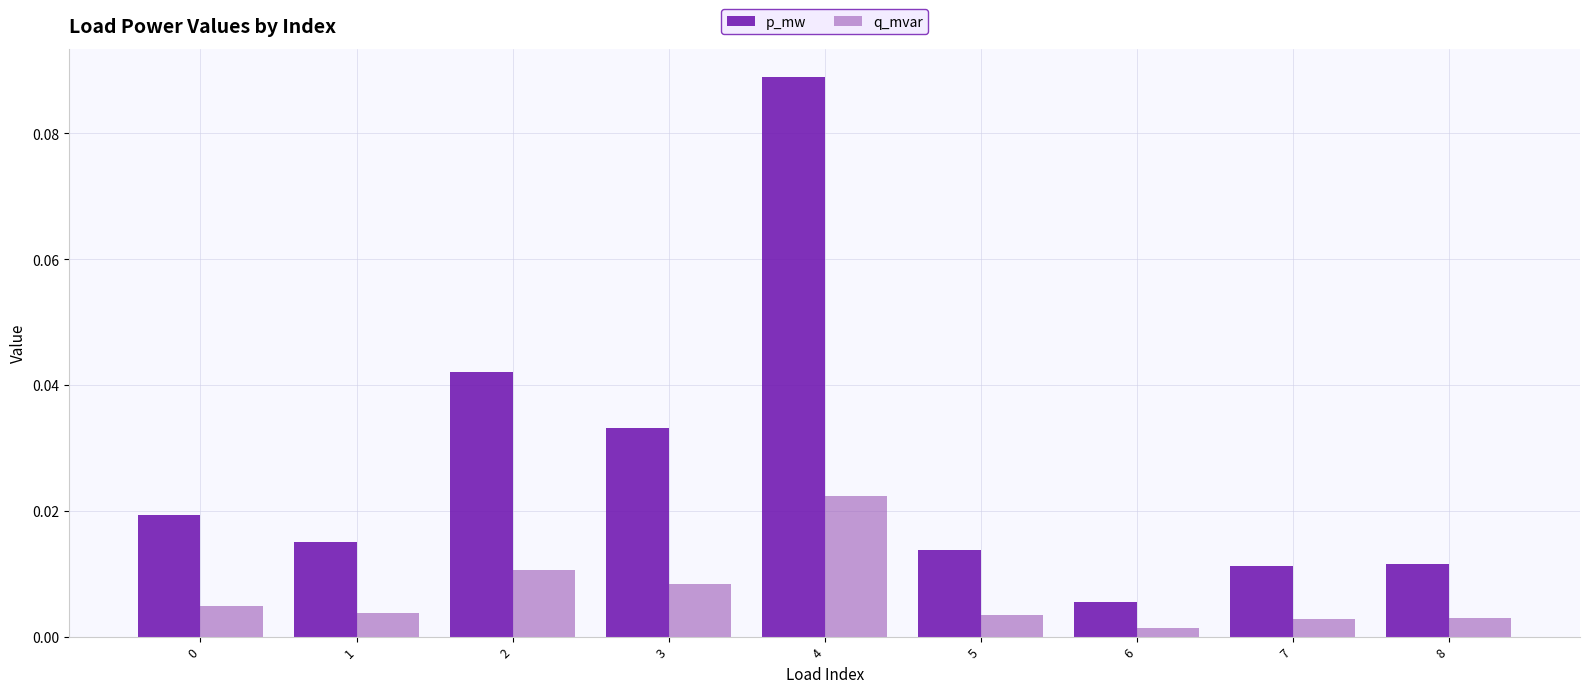

List the series in order of their overall mean, highest first.

p_mw, q_mvar